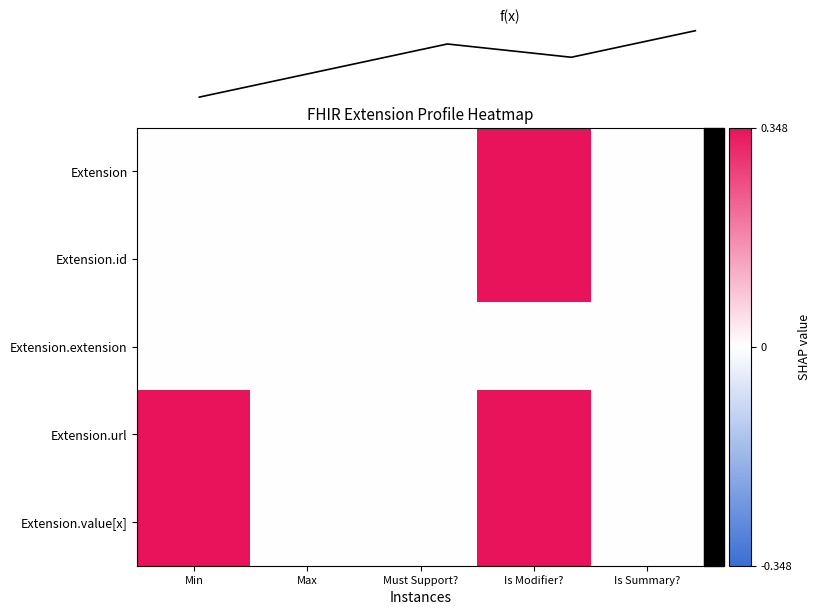

Is it true that Extension.id equals 0 at Is Modifier??

False